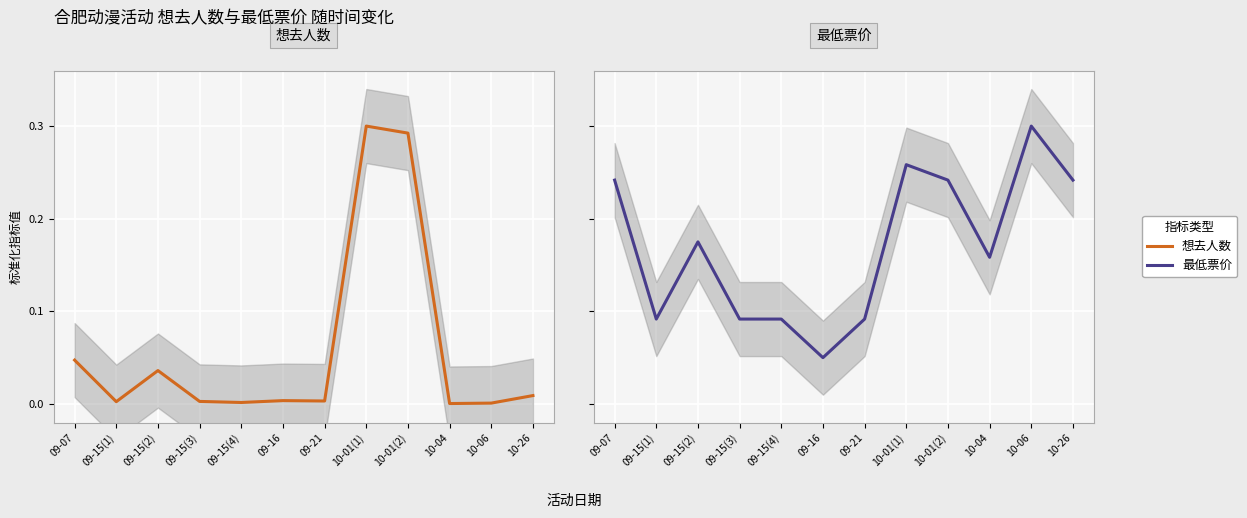

What is the difference between the highest and lowest values at 09-15(1)?

0.1